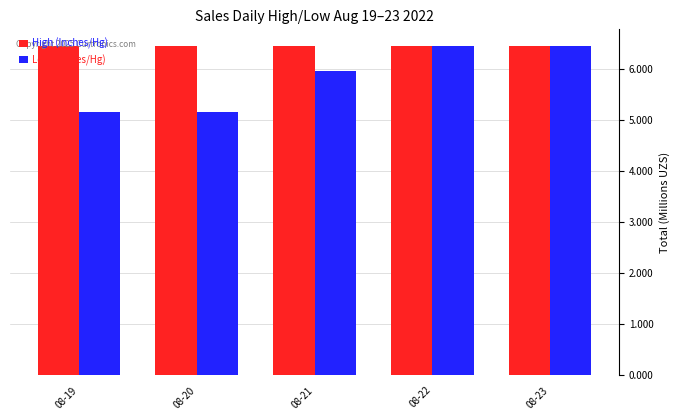

What is the value of the Low (Inches/Hg) bar at the 4th from the left?

6.5